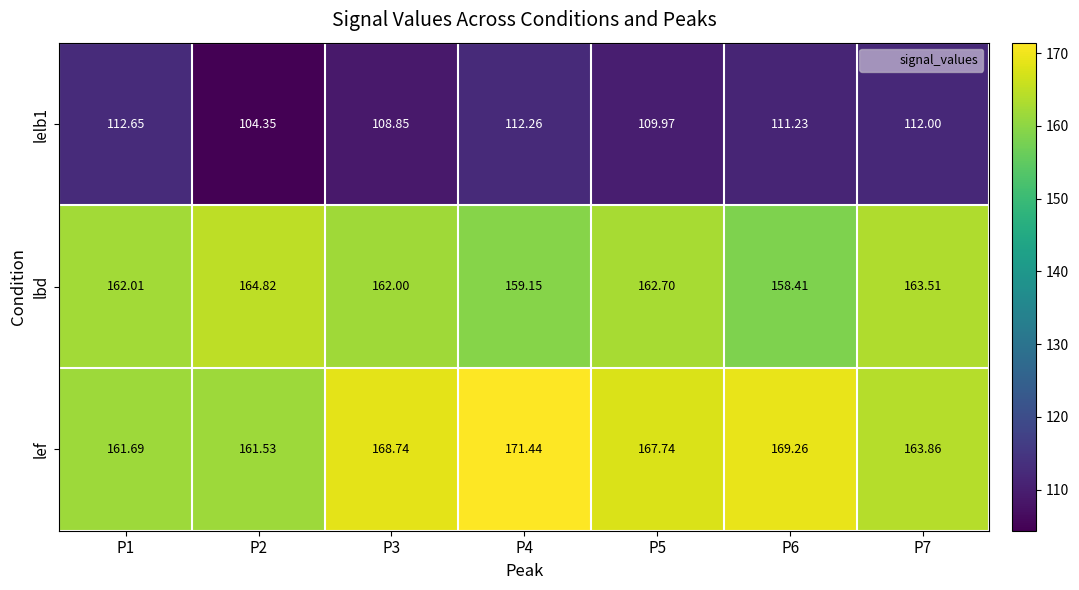

Which series has the largest total across all categories?

lef